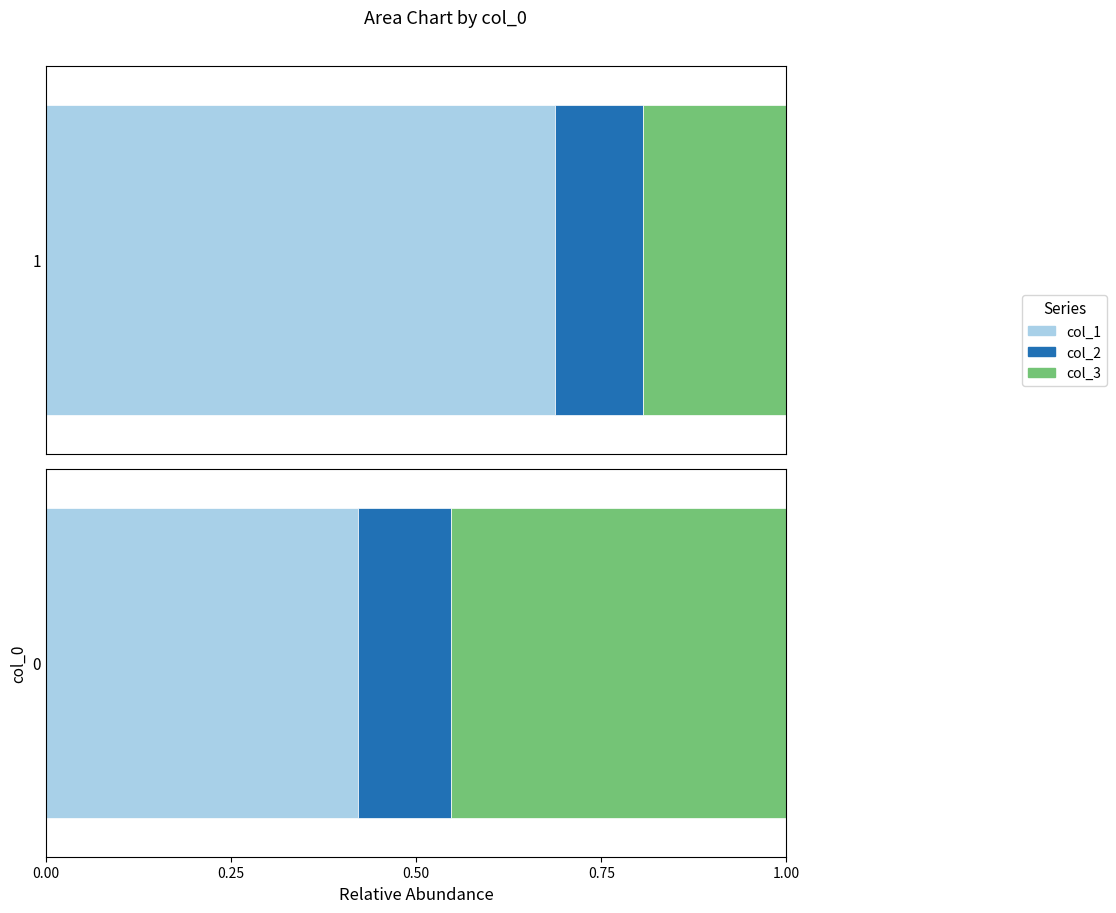

How many col_3 values are between 0 and 1?

2